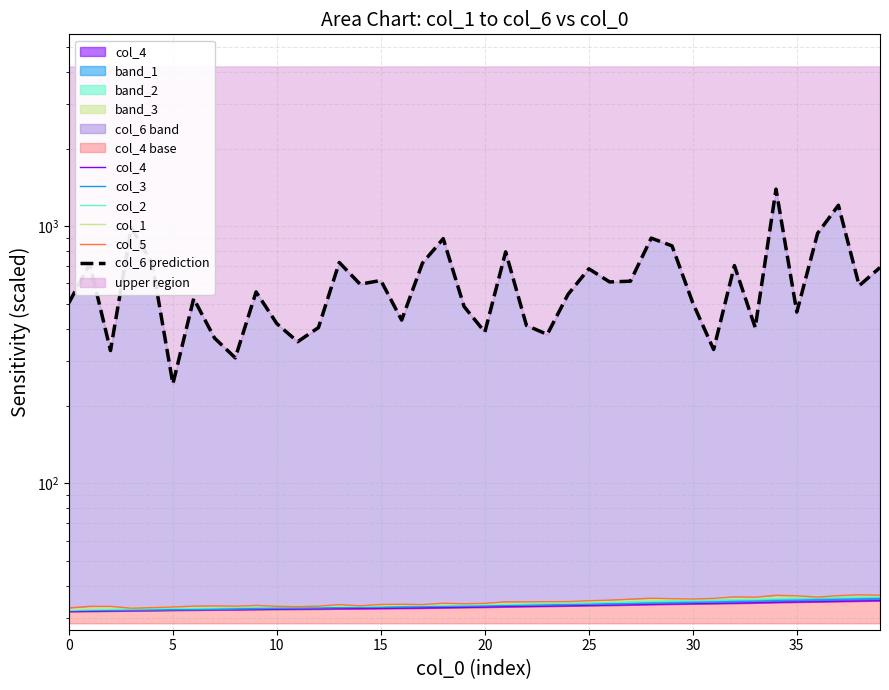

True or false: col_5 and col_4 intersect in this chart.

False